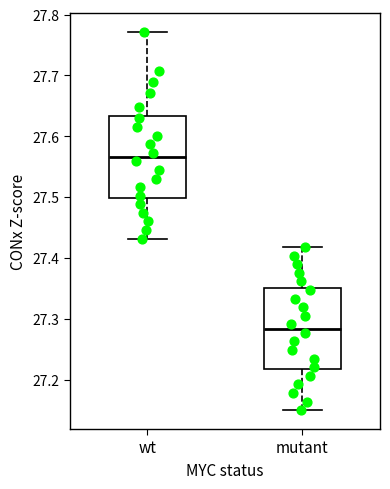

Which box's median line is the lowest?

mutant